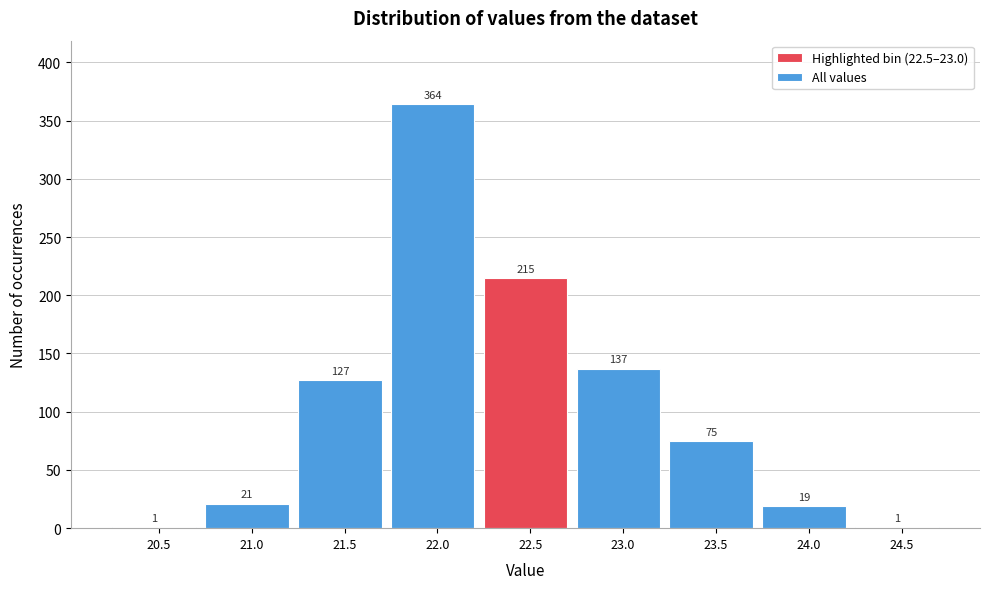

Reading left to right, transcribe all the data shown in this chart.

20.5=1	21.0=21	21.5=127	22.0=364	22.5=215	23.0=137	23.5=75	24.0=19	24.5=1